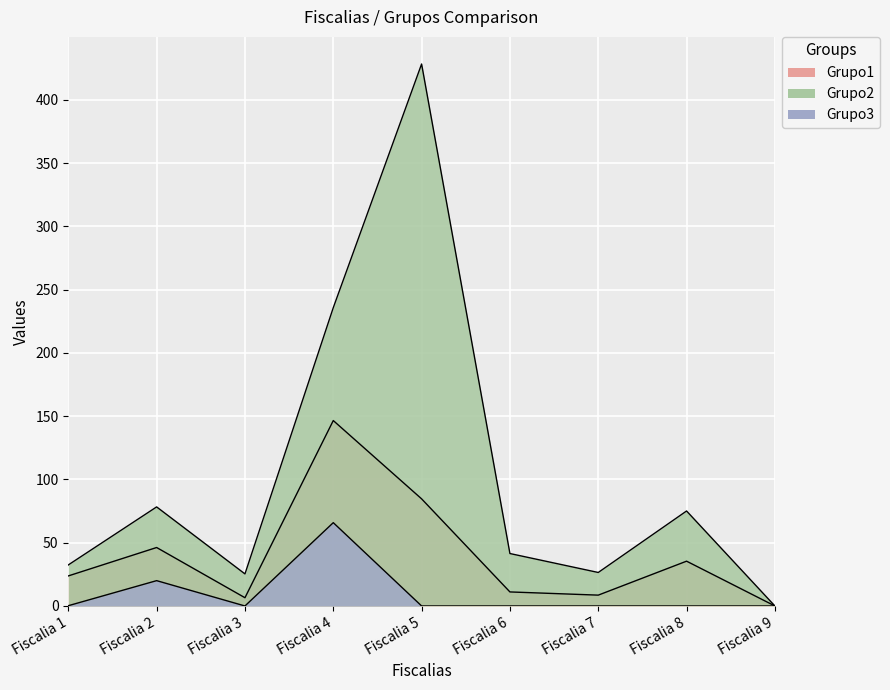

What are all the series names shown in the legend?

Grupo1, Grupo2, Grupo3